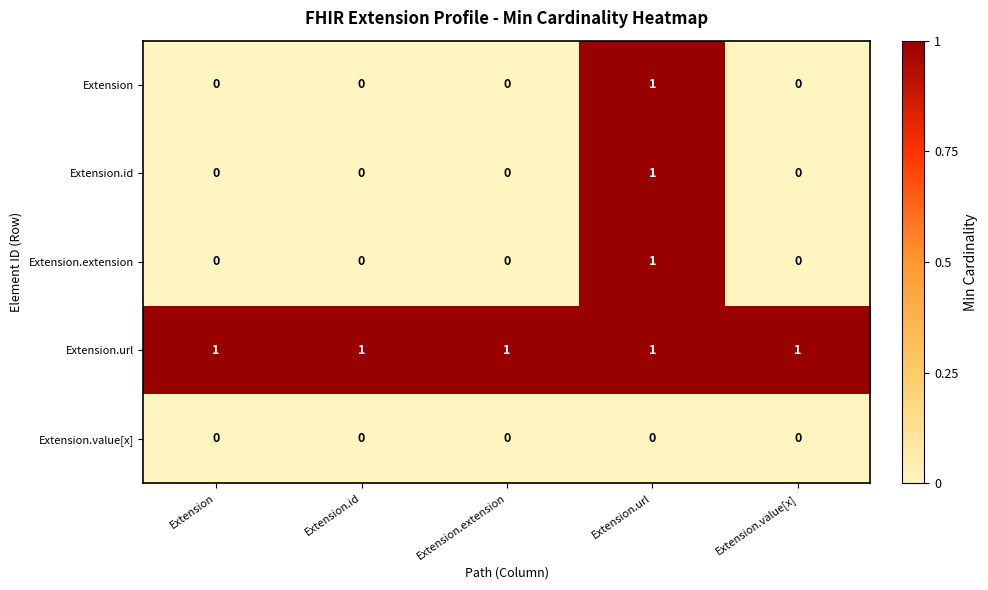

The Extension series shows 1 at Extension.id. True or false?

False